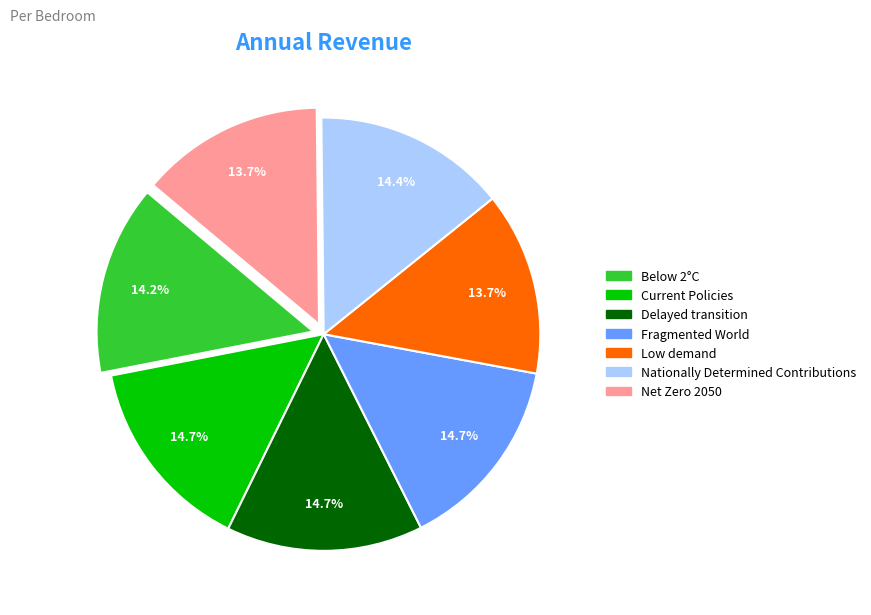

Does Nationally Determined Contributions represent more than half of the total?

No